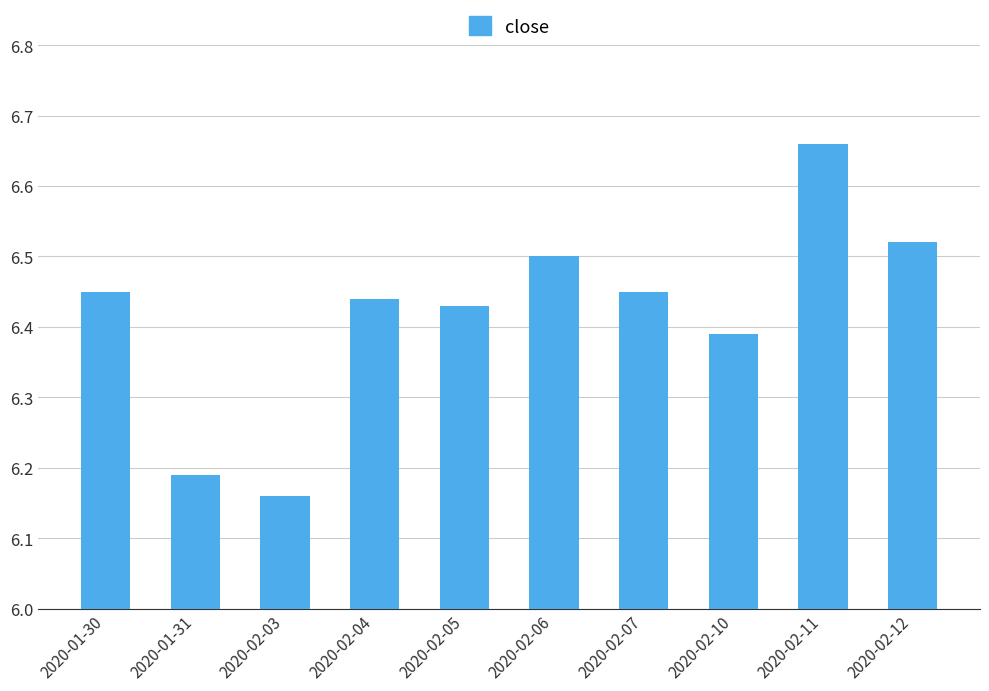

Between 2020-02-12 and 2020-02-03, which is larger?

2020-02-12